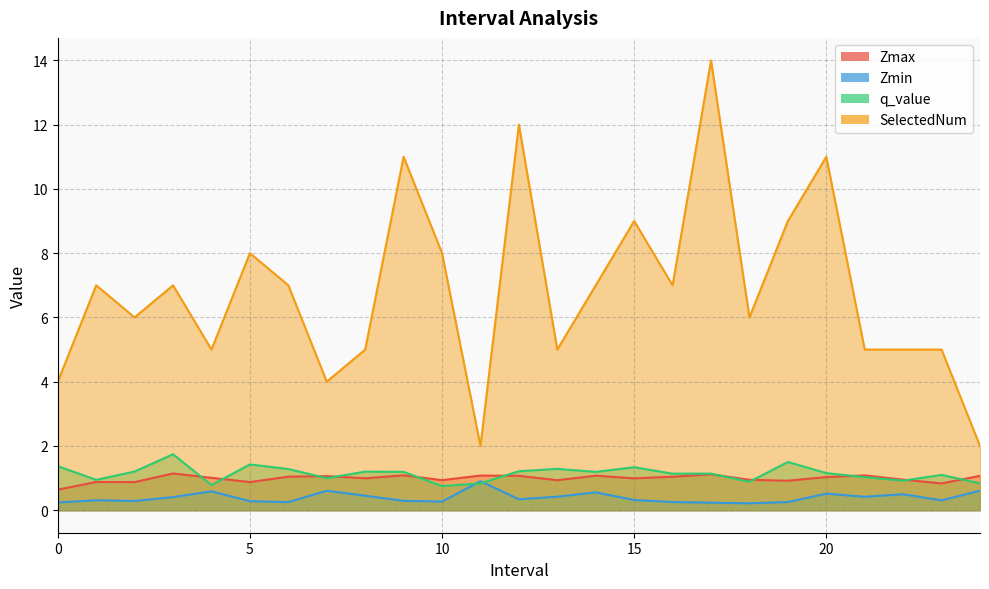

What is the difference between the maximum and minimum values in the Zmax series?

0.5